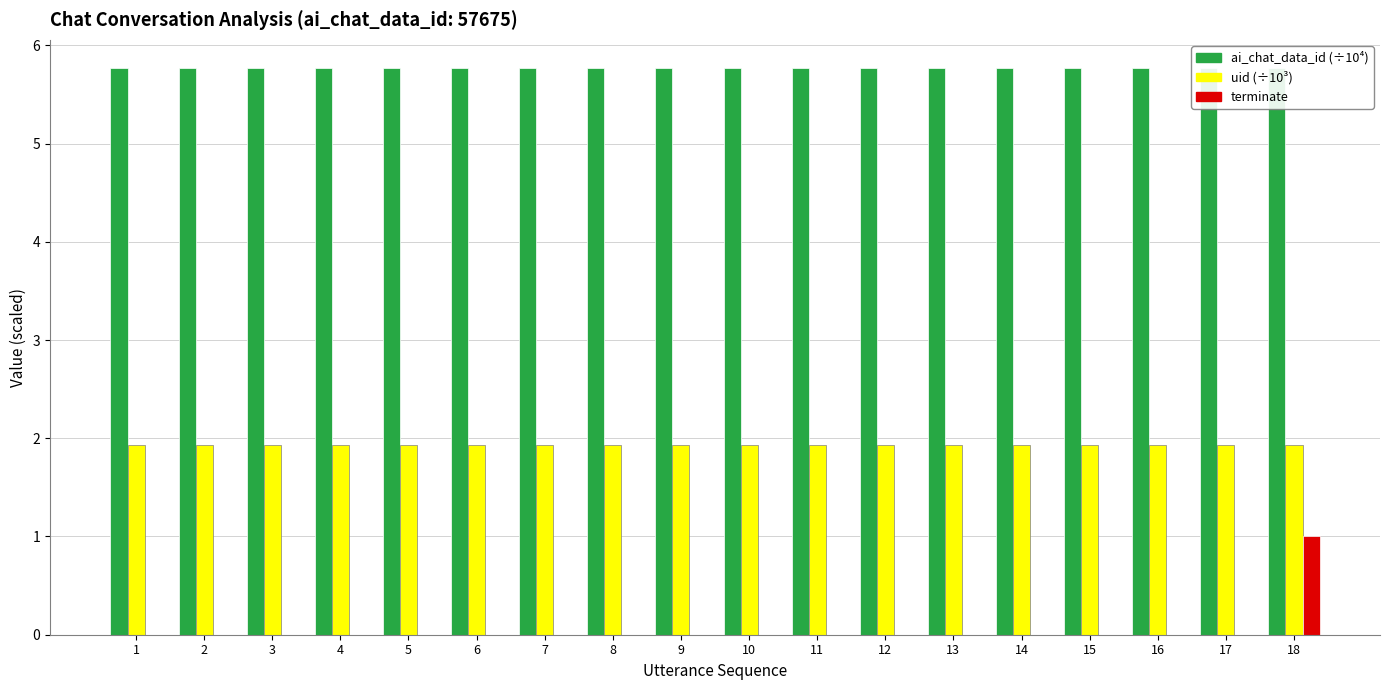

How many series are shown in this chart?

3